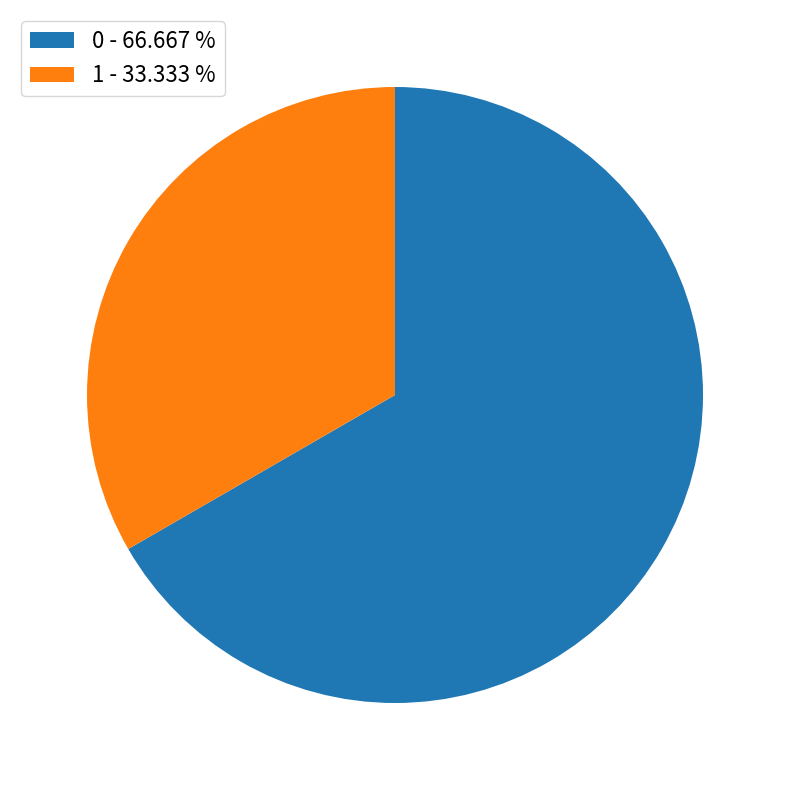

True or false: 1 accounts for 43% of the total.

False